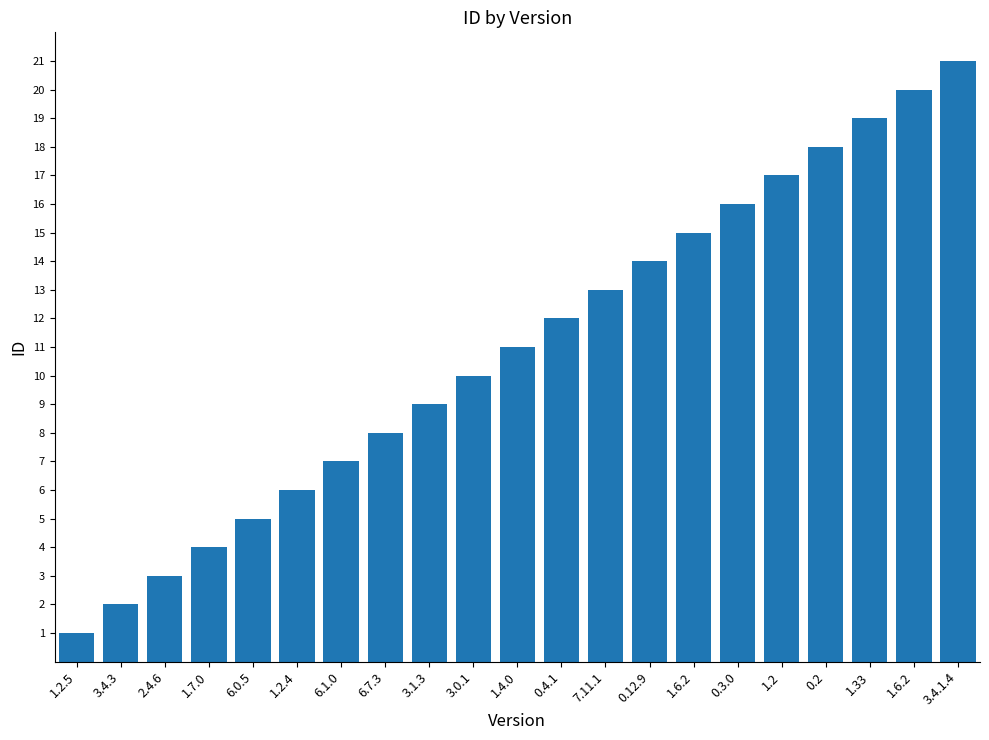

What is the sum of all values?

231